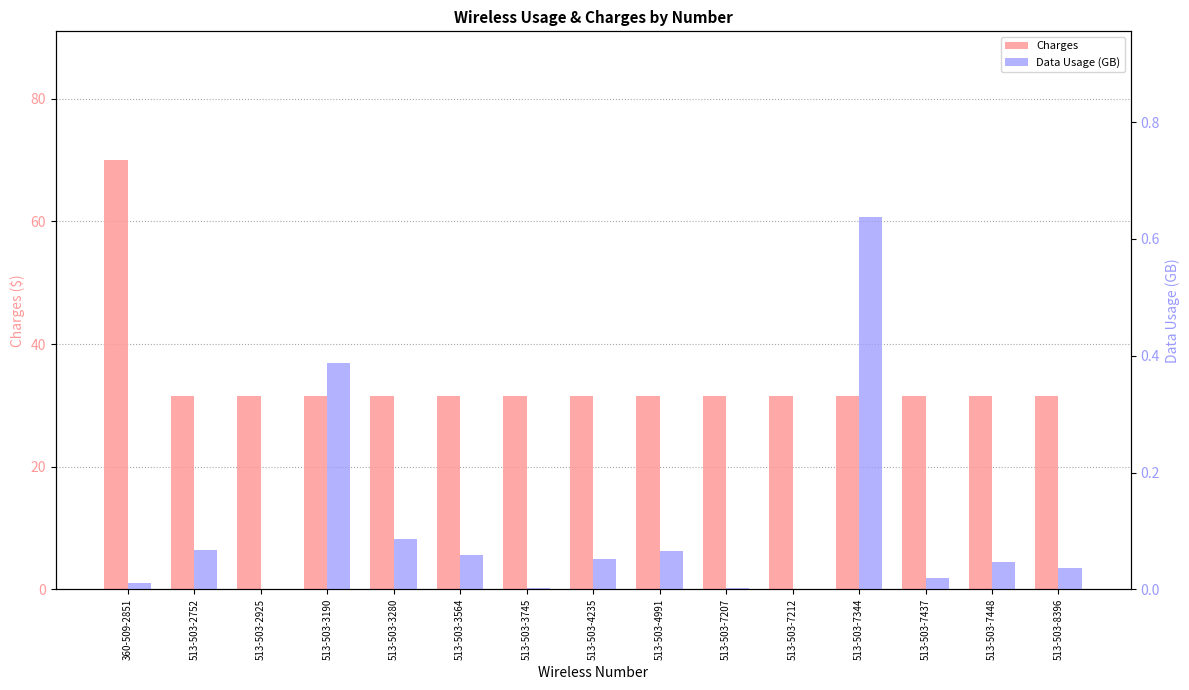

Rank the categories by Charges value from highest to lowest.

360-509-2851, 513-503-2752, 513-503-2925, 513-503-3190, 513-503-3280, 513-503-3564, 513-503-3745, 513-503-4235, 513-503-4991, 513-503-7207, 513-503-7212, 513-503-7344, 513-503-7437, 513-503-7448, 513-503-8396